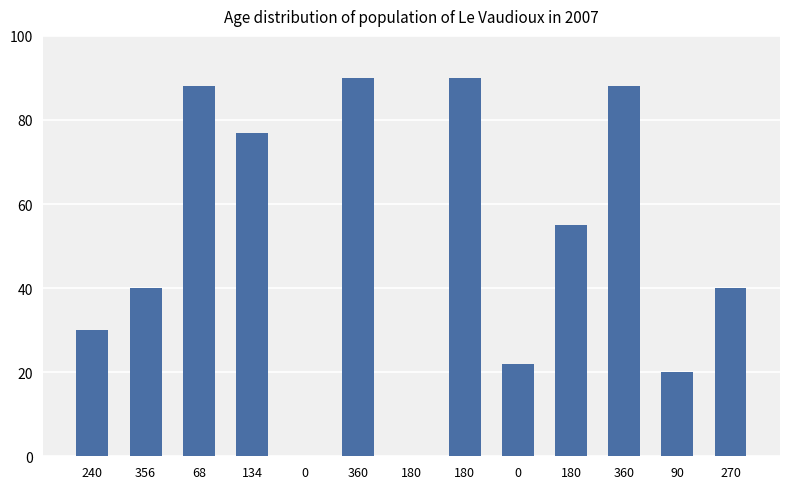

What is the sum of the values at 68 and 134?

165